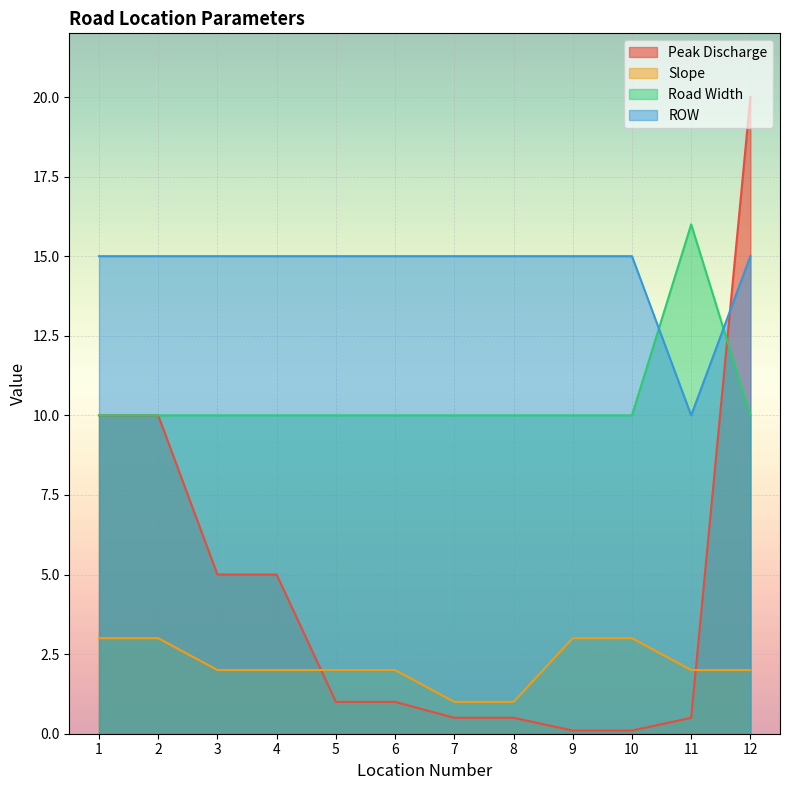

Where do Slope and Peak Discharge first cross each other?

4 and 5